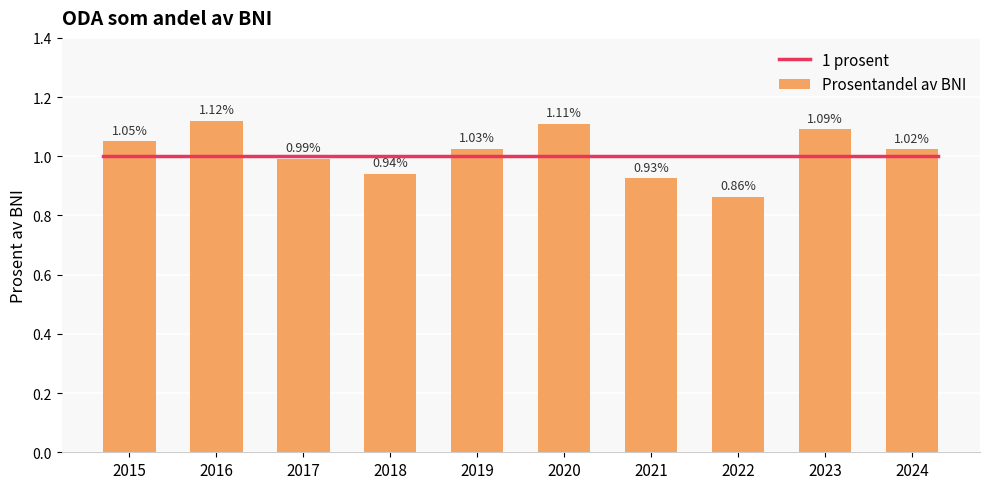

How many data points are less than 1?

4